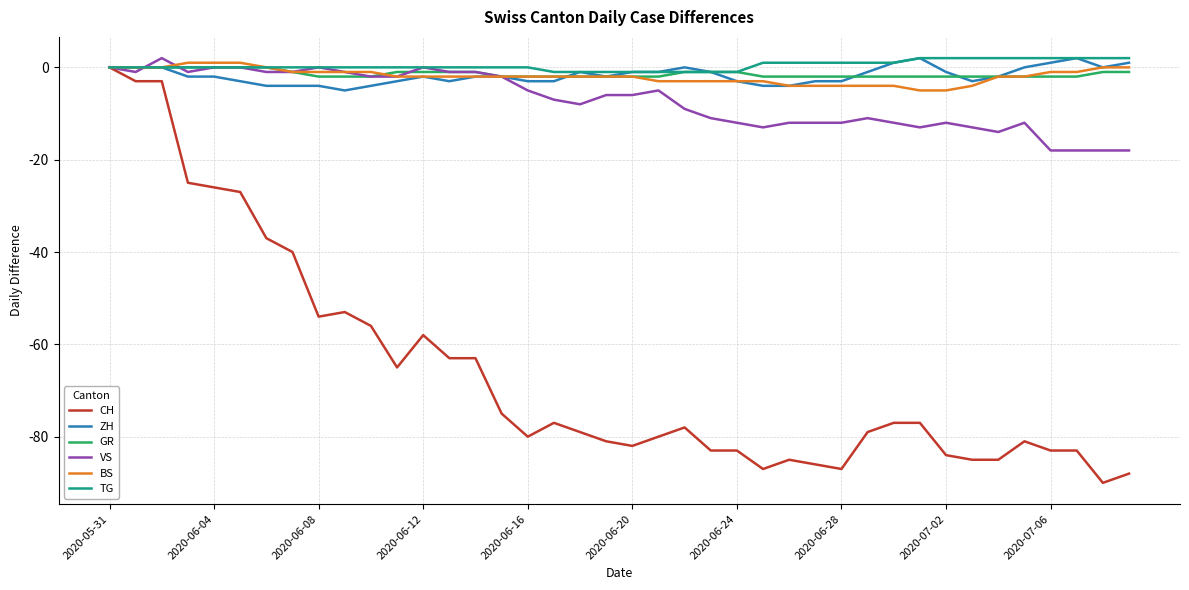

What is the smallest value displayed?

-90